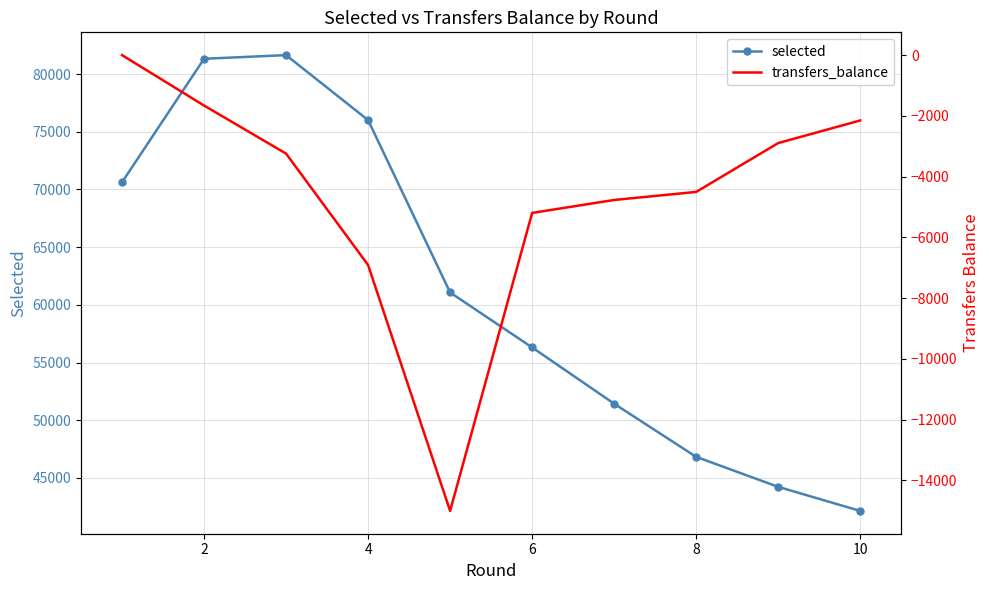

What is the value of the transfers_balance point at the 3rd from the left?

-3242